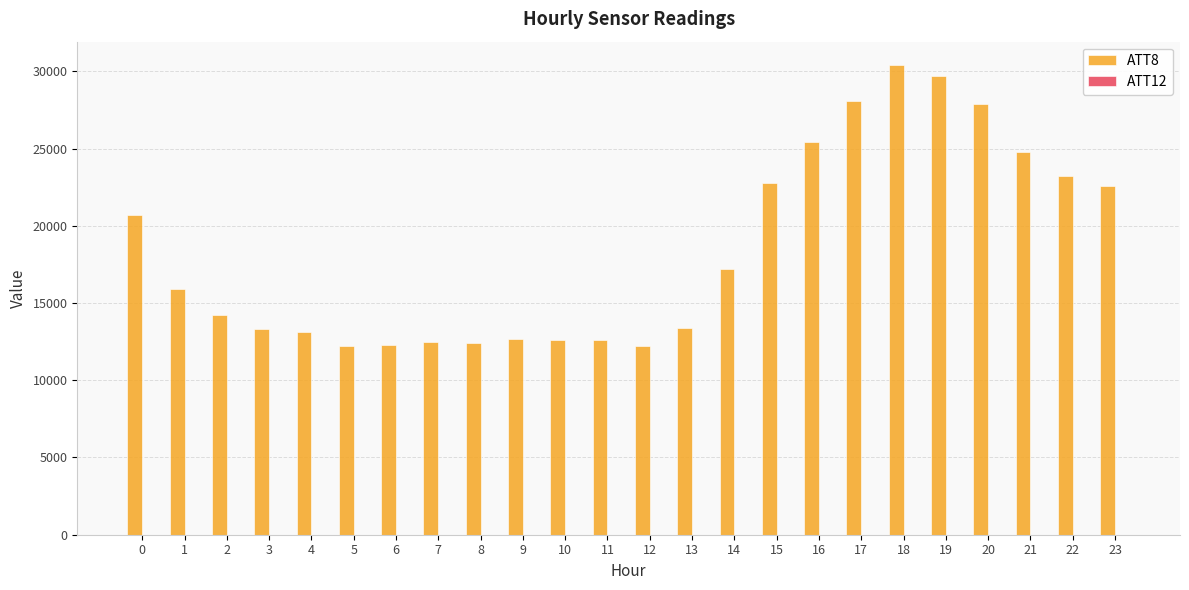

True or false: ATT8 has a value of 20700.0 at 0.

True